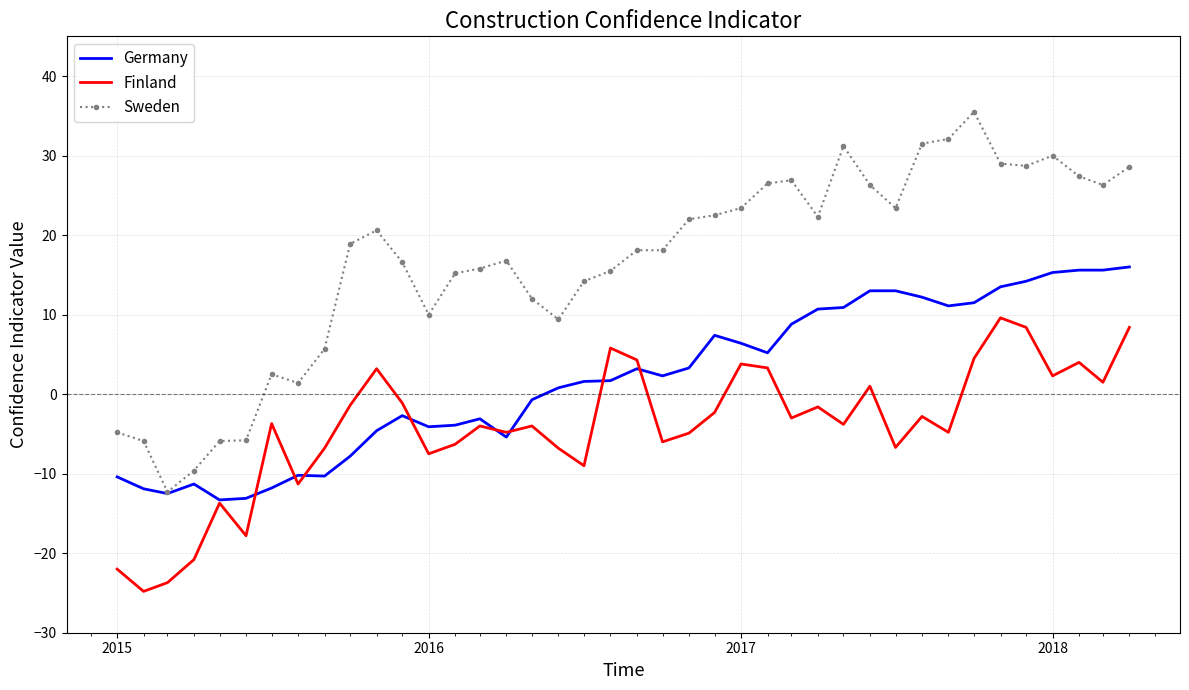

True or false: Germany has more than 0 points higher than both neighbors.

True